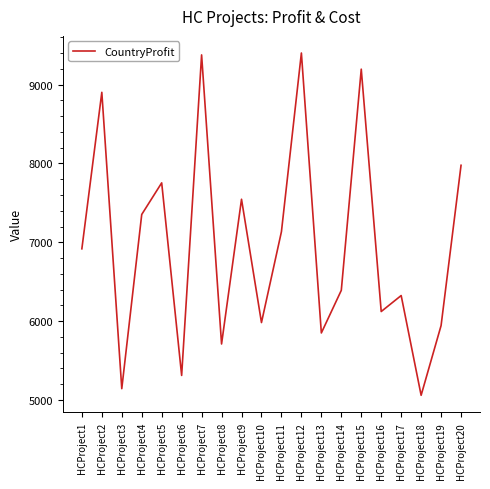

True or false: the data shows 6390 at HCProject14.

True